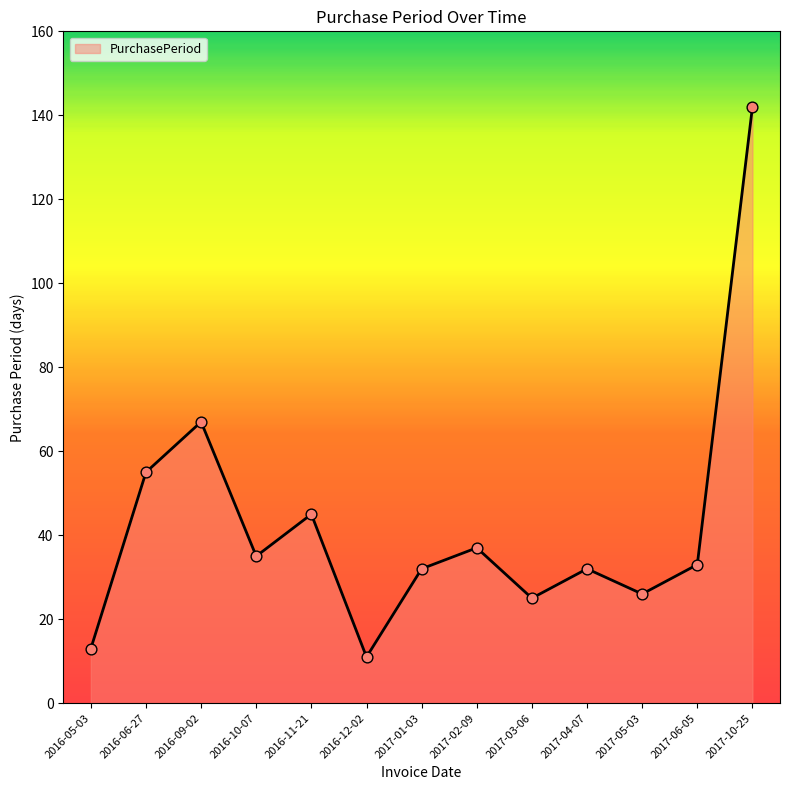

What is the ratio of the value at 2017-05-03 to the value at 2016-11-21?

0.6